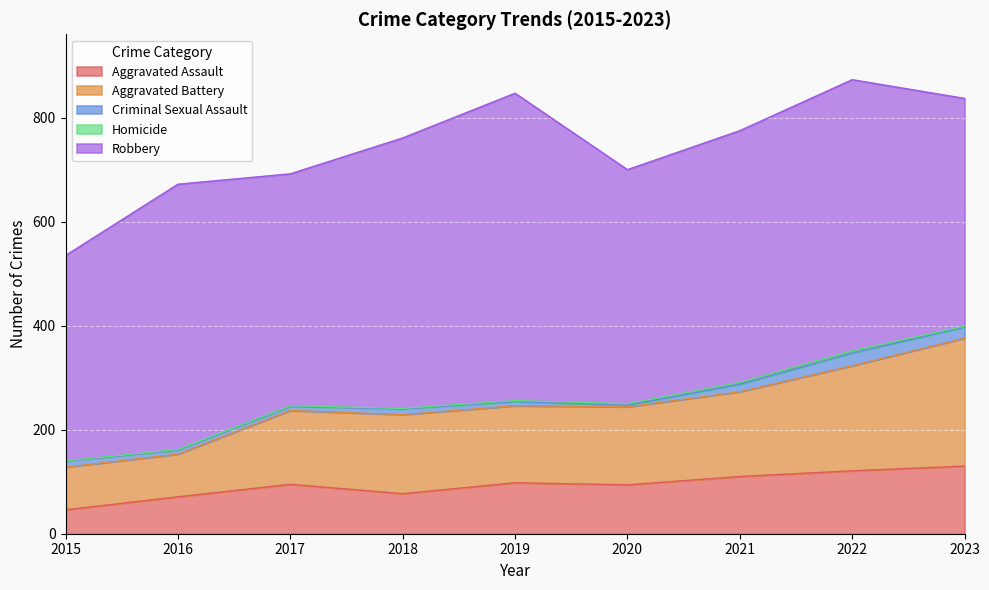

True or false: Homicide has more than 1 interior local peaks.

False